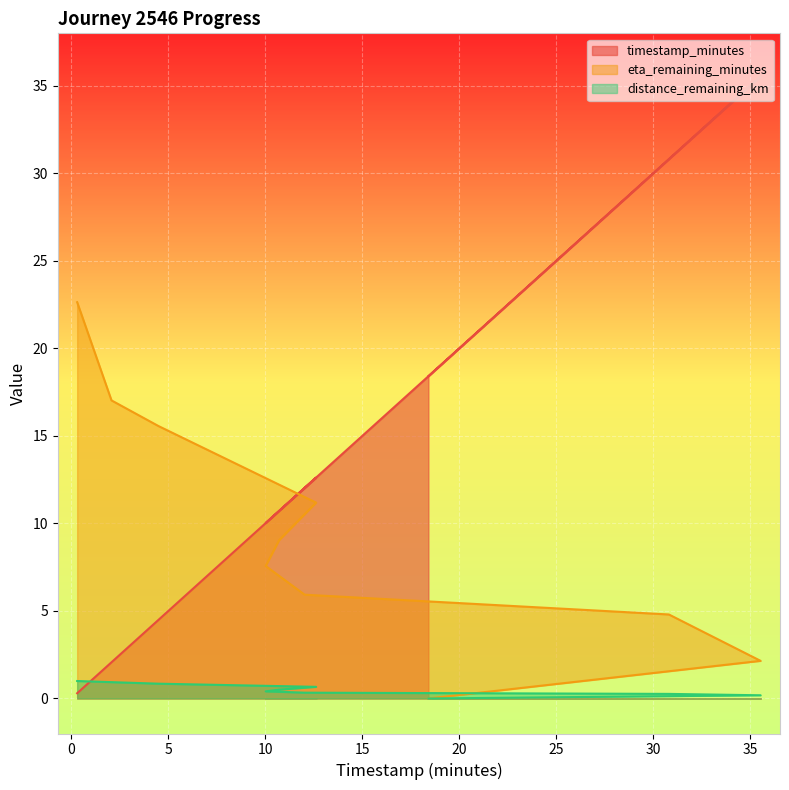

At which category does timestamp_minutes reach its first local valley?

10.02